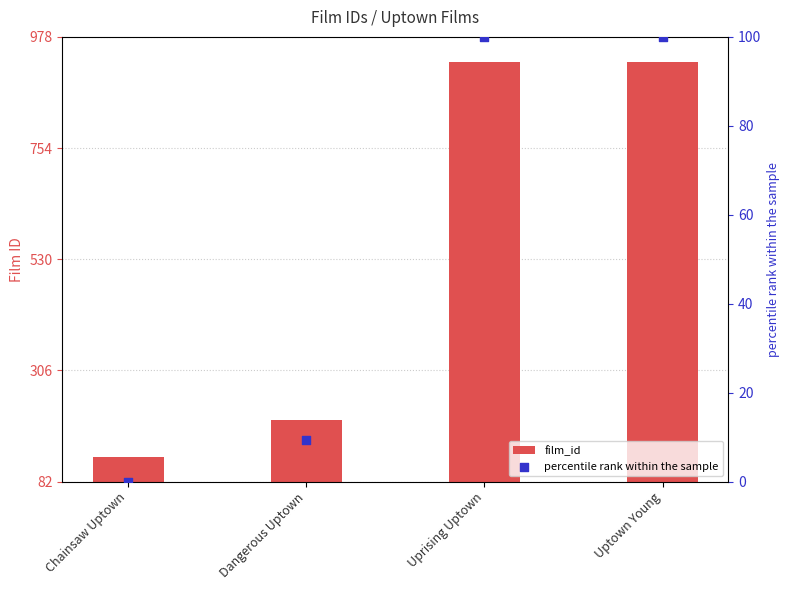

What is the total value across all series at Chainsaw Uptown?

132.0